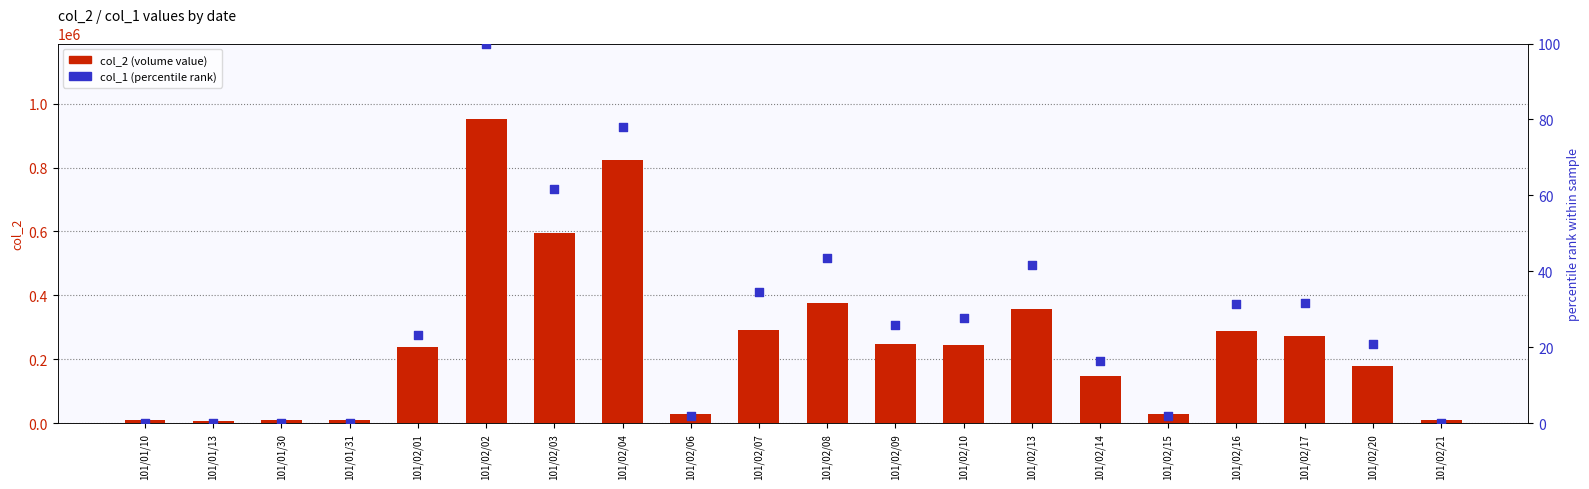

Which series has the largest Y range (max minus min)?

col_2 (volume value)